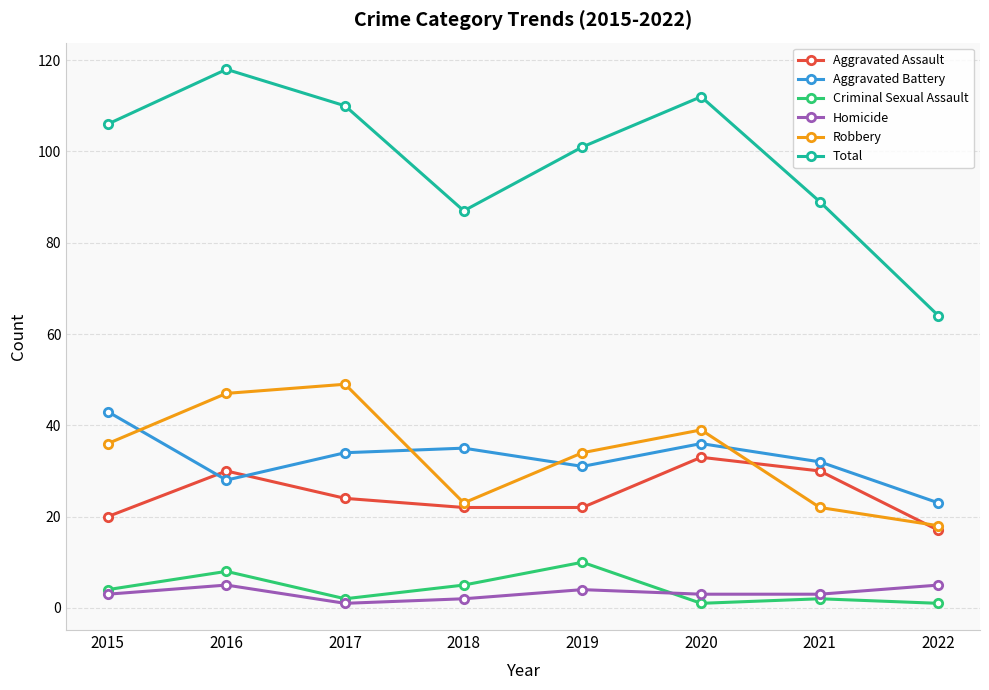

Reading left to right, transcribe all the data shown in this chart.

Aggravated Assault: 2015=20	2016=30	2017=24	2018=22	2019=22	2020=33	2021=30	2022=17
Aggravated Battery: 2015=43	2016=28	2017=34	2018=35	2019=31	2020=36	2021=32	2022=23
Criminal Sexual Assault: 2015=4	2016=8	2017=2	2018=5	2019=10	2020=1	2021=2	2022=1
Homicide: 2015=3	2016=5	2017=1	2018=2	2019=4	2020=3	2021=3	2022=5
Robbery: 2015=36	2016=47	2017=49	2018=23	2019=34	2020=39	2021=22	2022=18
Total: 2015=106	2016=118	2017=110	2018=87	2019=101	2020=112	2021=89	2022=64